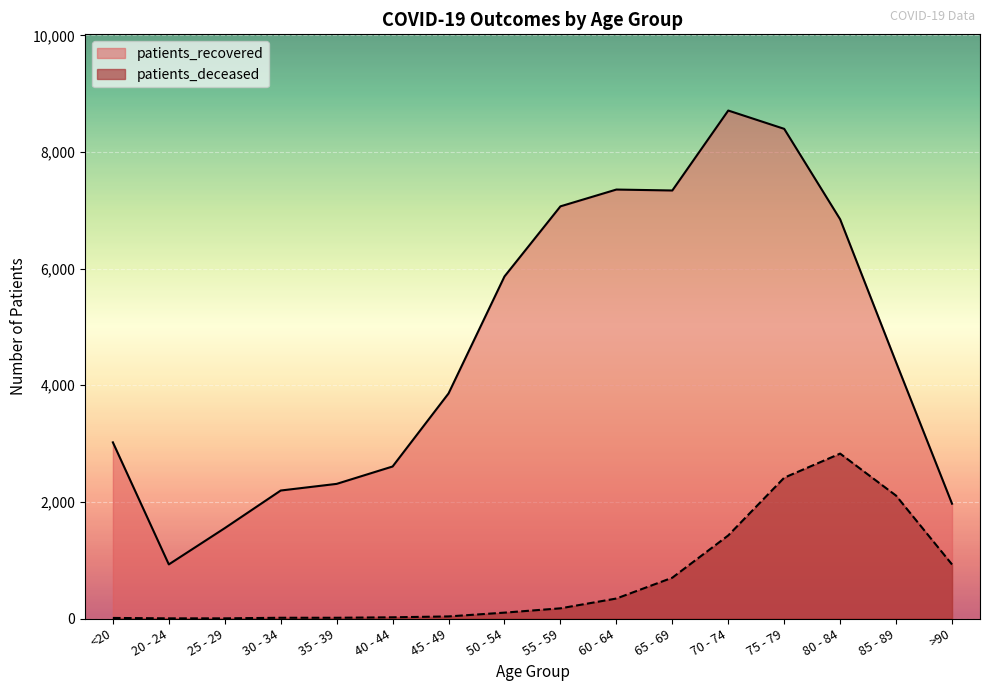

Between 55 - 59 and 75 - 79, which series saw the biggest shift?

patients_deceased